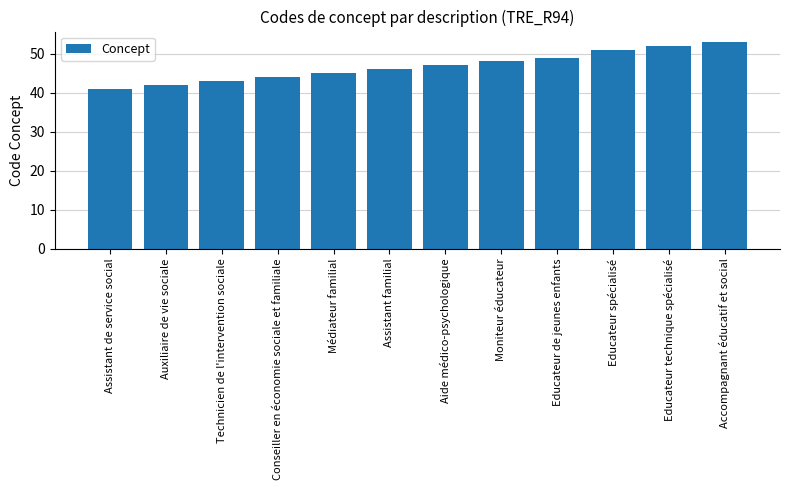

How many data points does each series have?

12